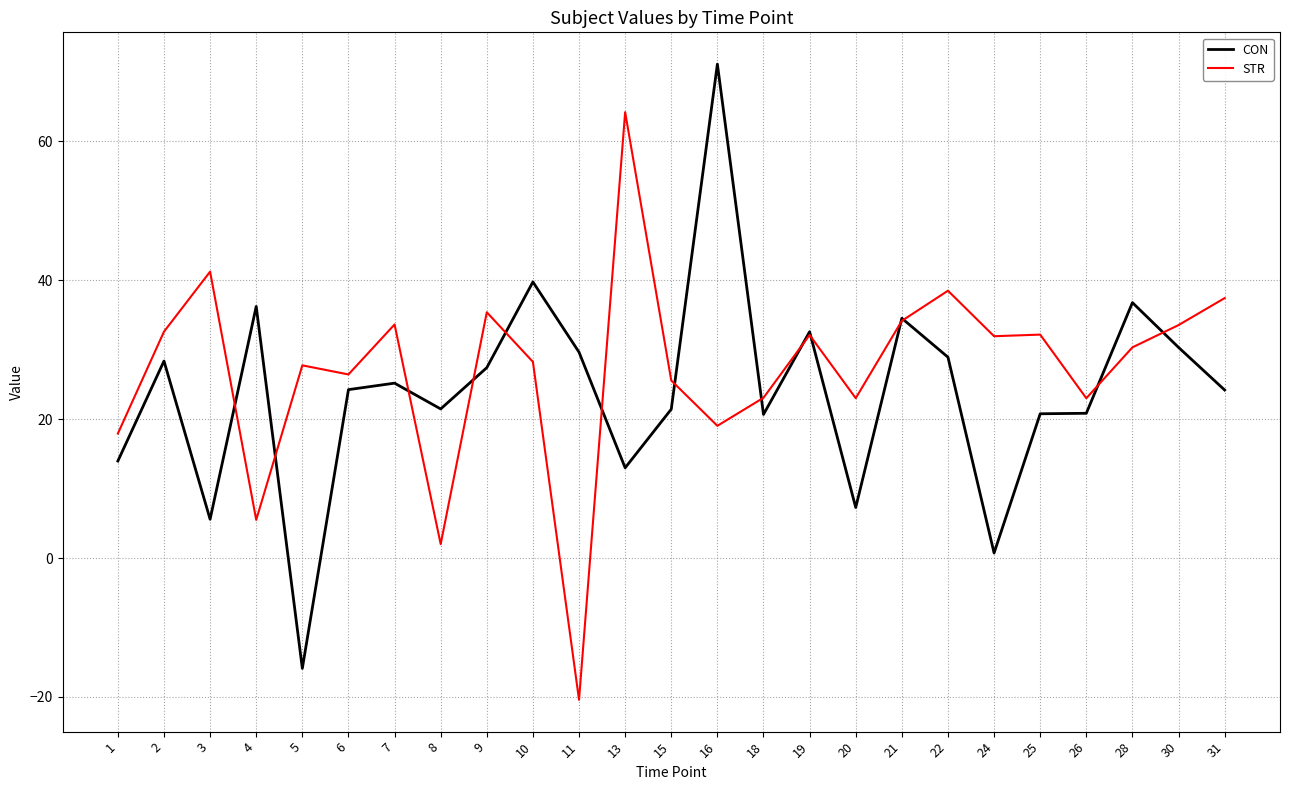

At which category is the sum across all series the highest?

16